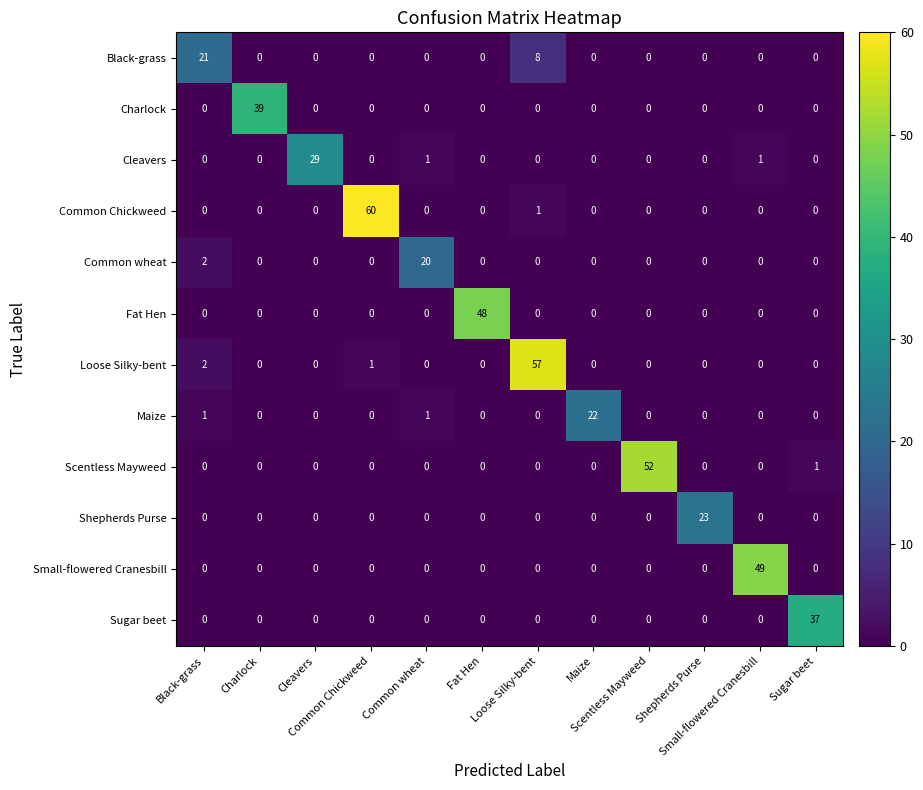

At how many categories does at least one series exceed 51?

3